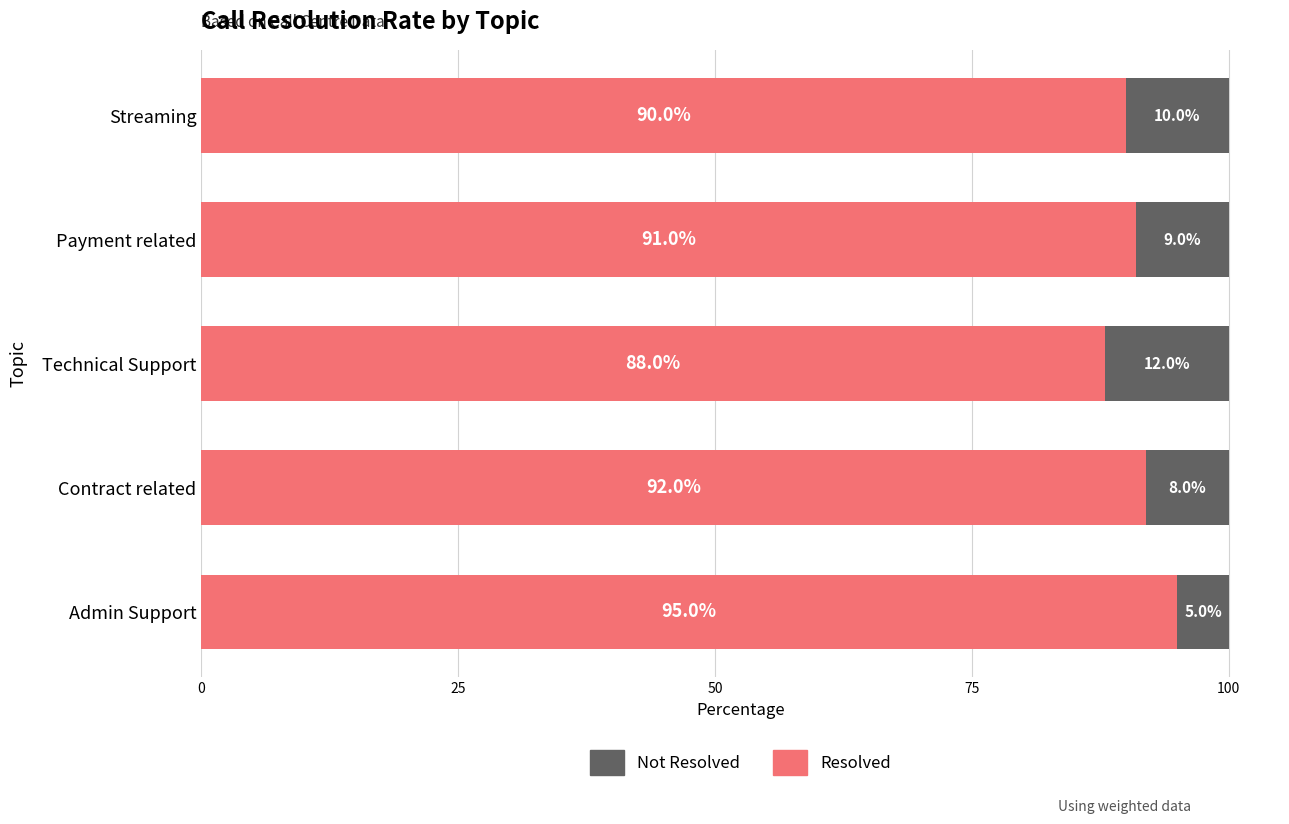

List the labels in order of Resolved value, smallest first.

Technical Support, Streaming, Payment related, Contract related, Admin Support